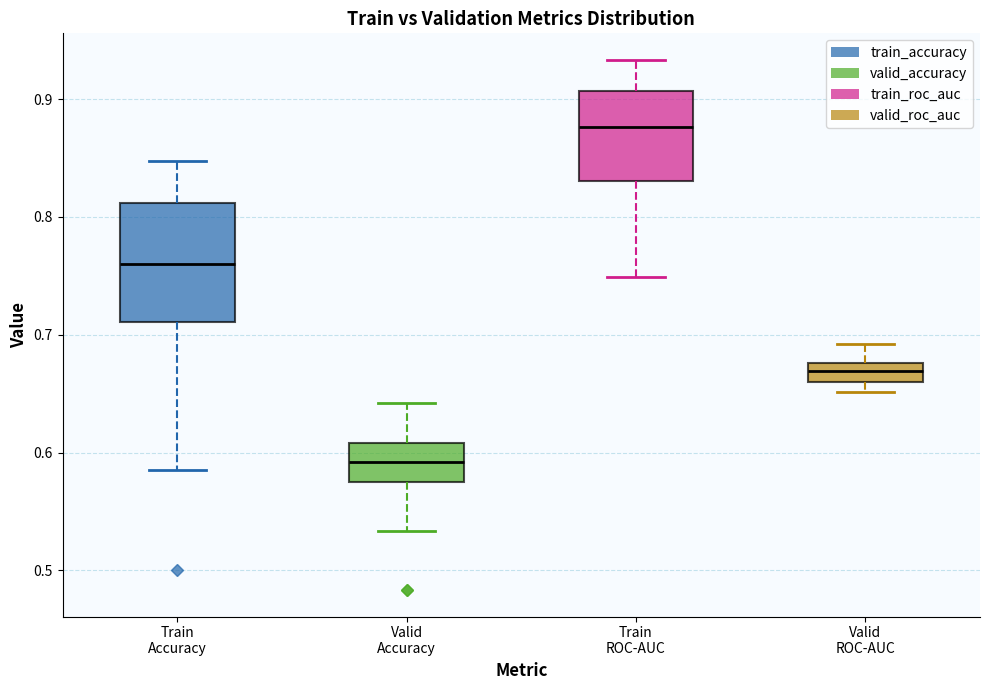

Comparing the boxes themselves (not the whiskers), which one is the tallest?

Train Accuracy